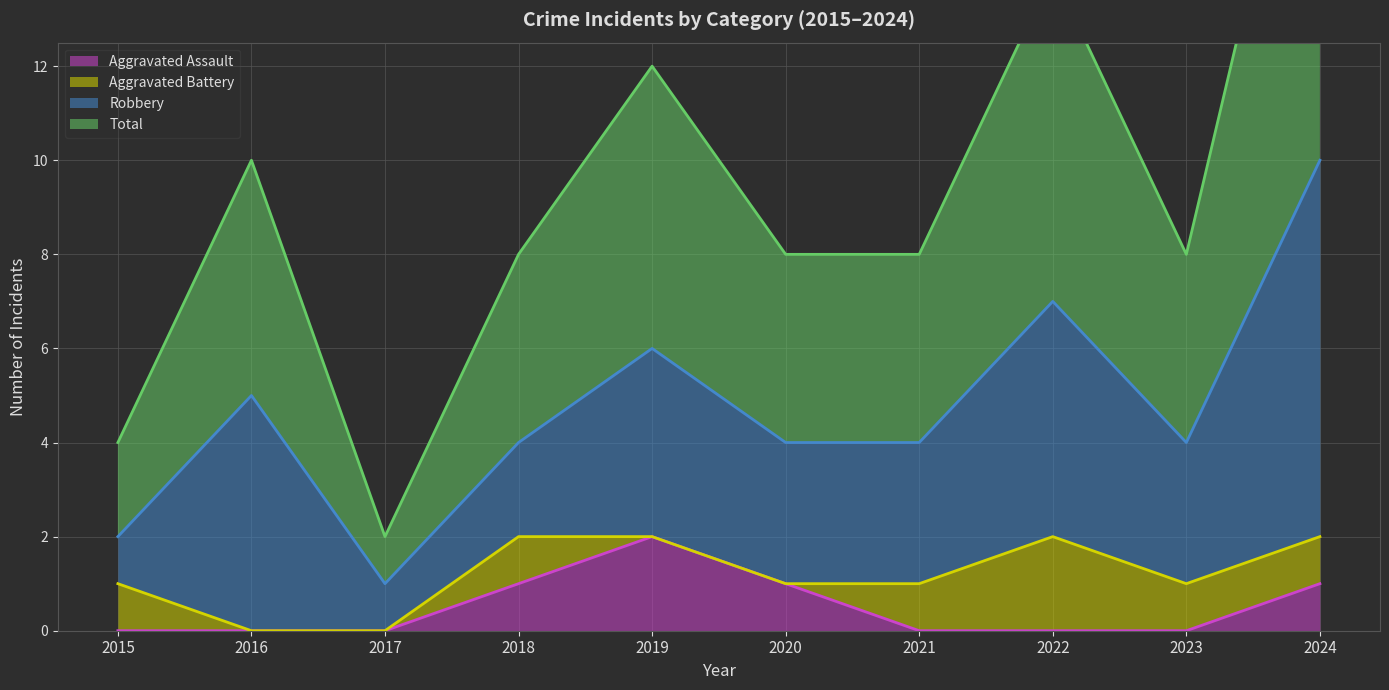

List the labels in order of Total (line) value, largest first.

2024, 2022, 2019, 2016, 2018, 2020, 2021, 2023, 2015, 2017